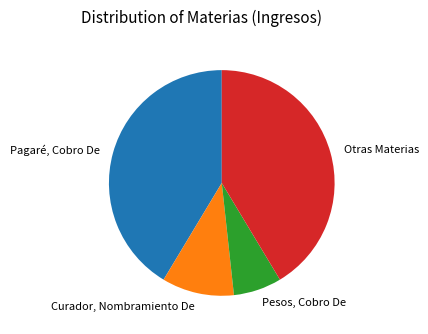

Is it true that Curador, Nombramiento De is 17% of the pie?

False